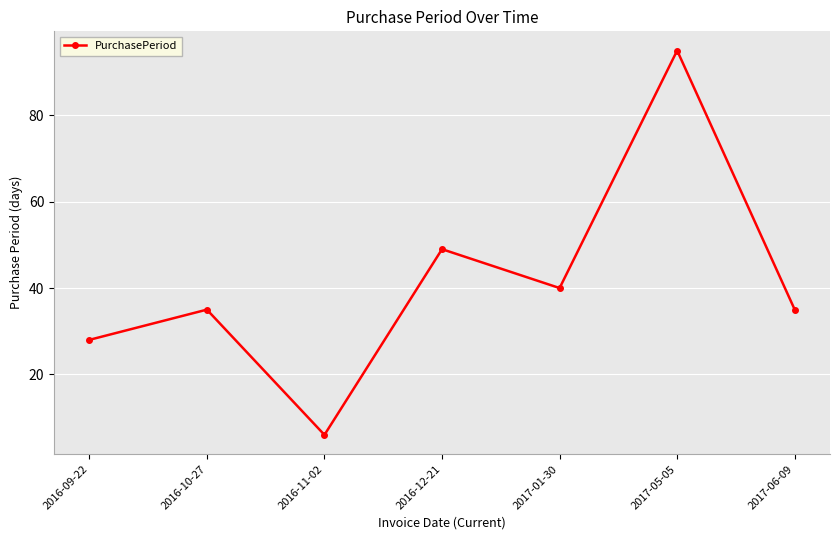

Approximately how many times larger is the value at 2017-05-05 compared to 2016-11-02?

15.8